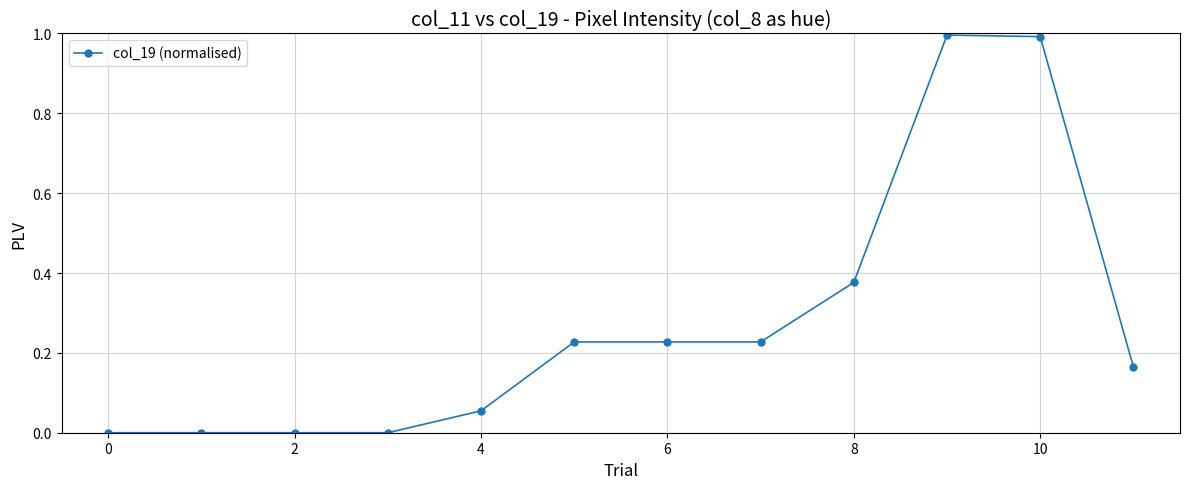

What is the average value?

0.3